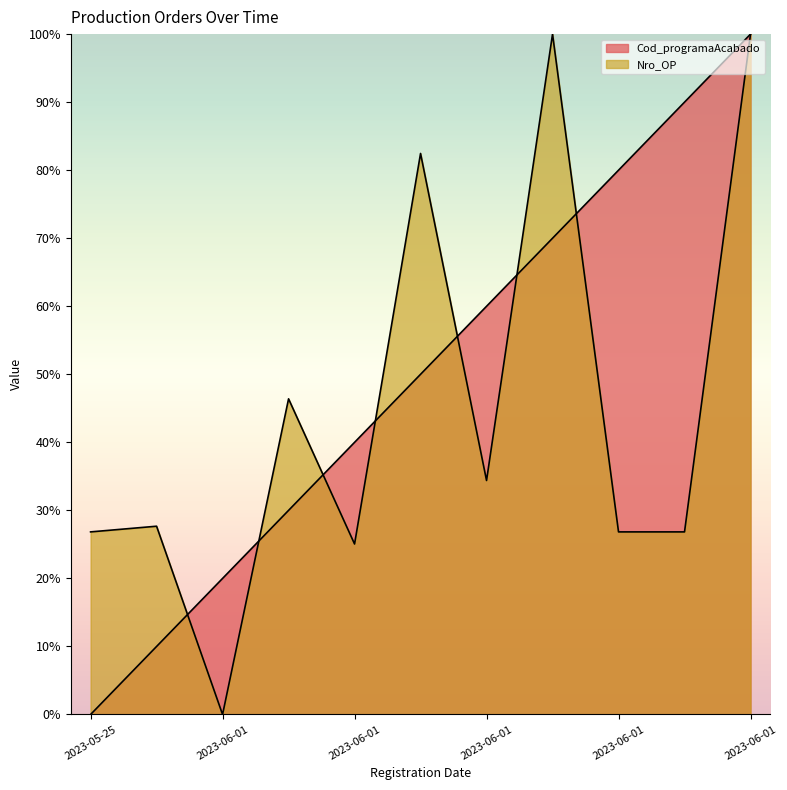

What is the highest value of the Nro_OP series?

100.0